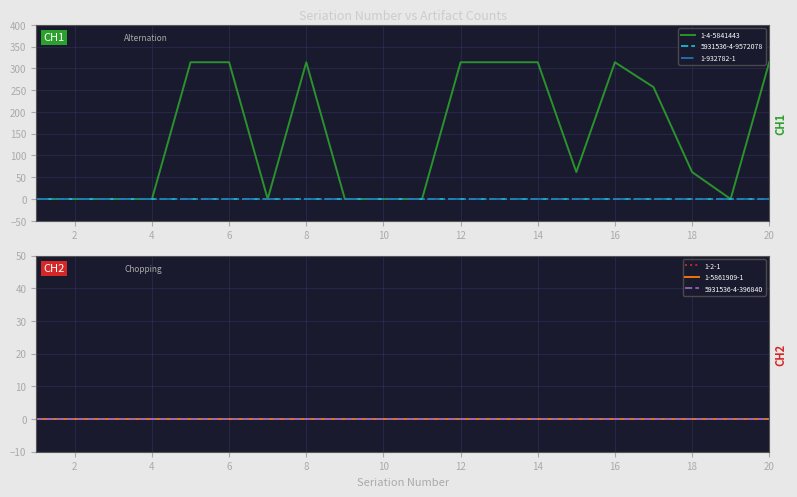

Between 5 and 16, which series saw the biggest shift?

1-4-5841443